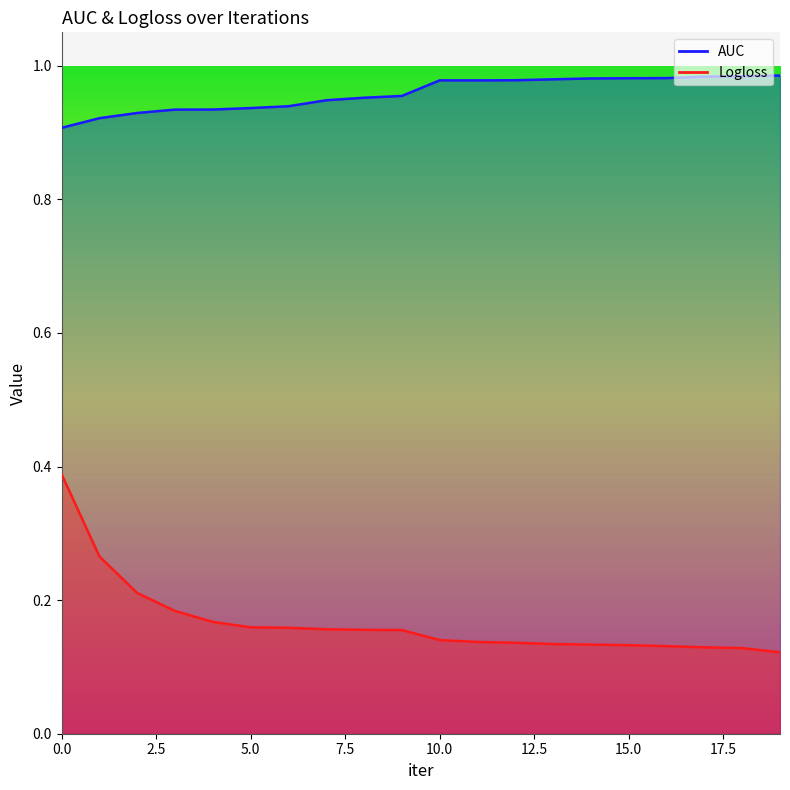

Is the value of AUC at 12 greater than the value of Logloss at 19?

Yes